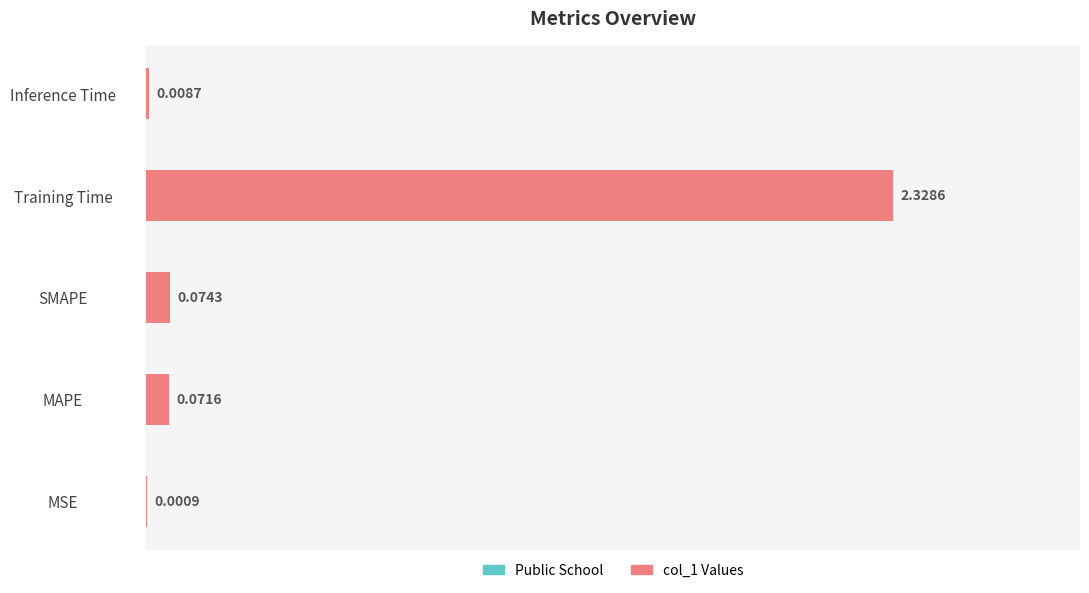

Which has a higher value, SMAPE or Training Time?

Training Time